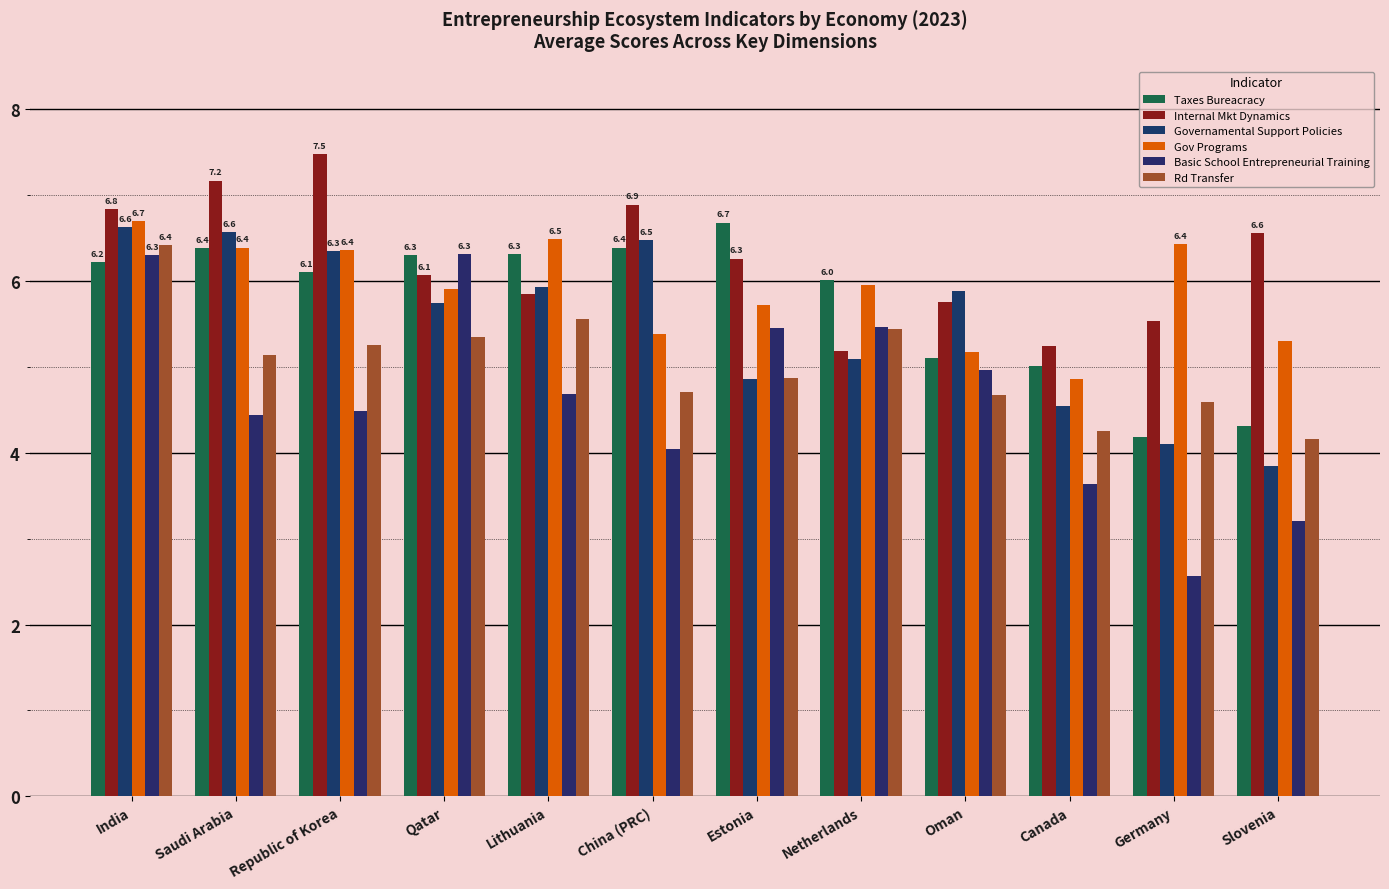

At which label does Gov Programs reach its peak?

India